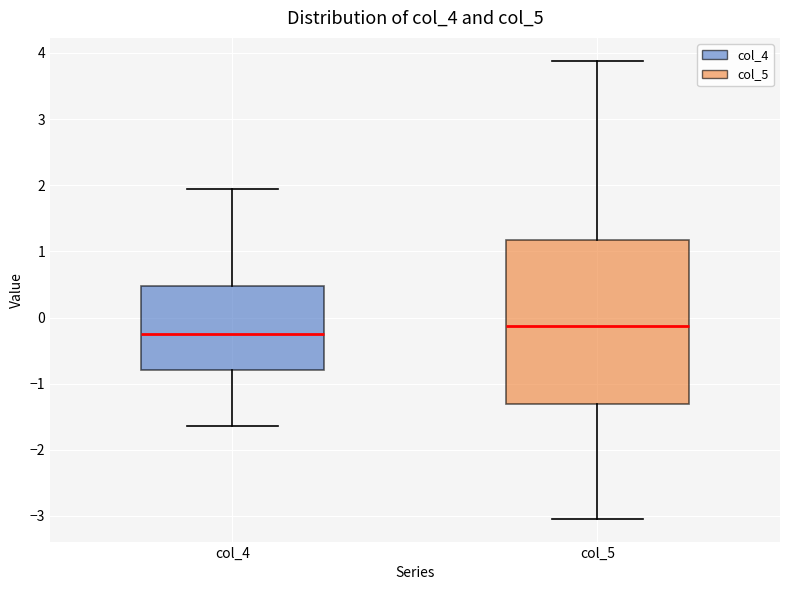

Where does the median line of the box for col_4 sit on the y-axis? The values are not printed on the chart, so give them approximately, as read against the axis.

-0.3